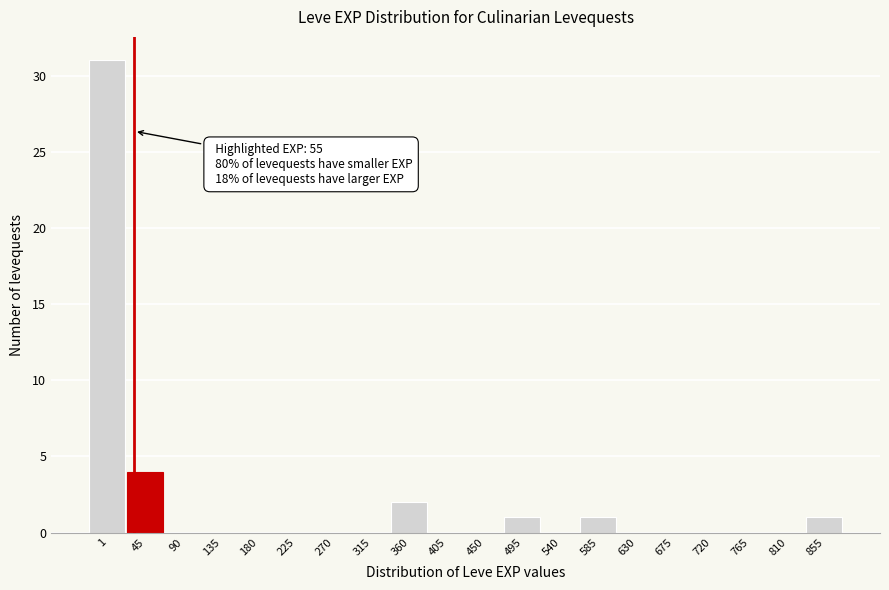

Reading right to left, extract all data points from this chart.

855=1	810=0	765=0	720=0	675=0	630=0	585=1	540=0	495=1	450=0	405=0	360=2	315=0	270=0	225=0	180=0	135=0	90=0	45=4	1=31